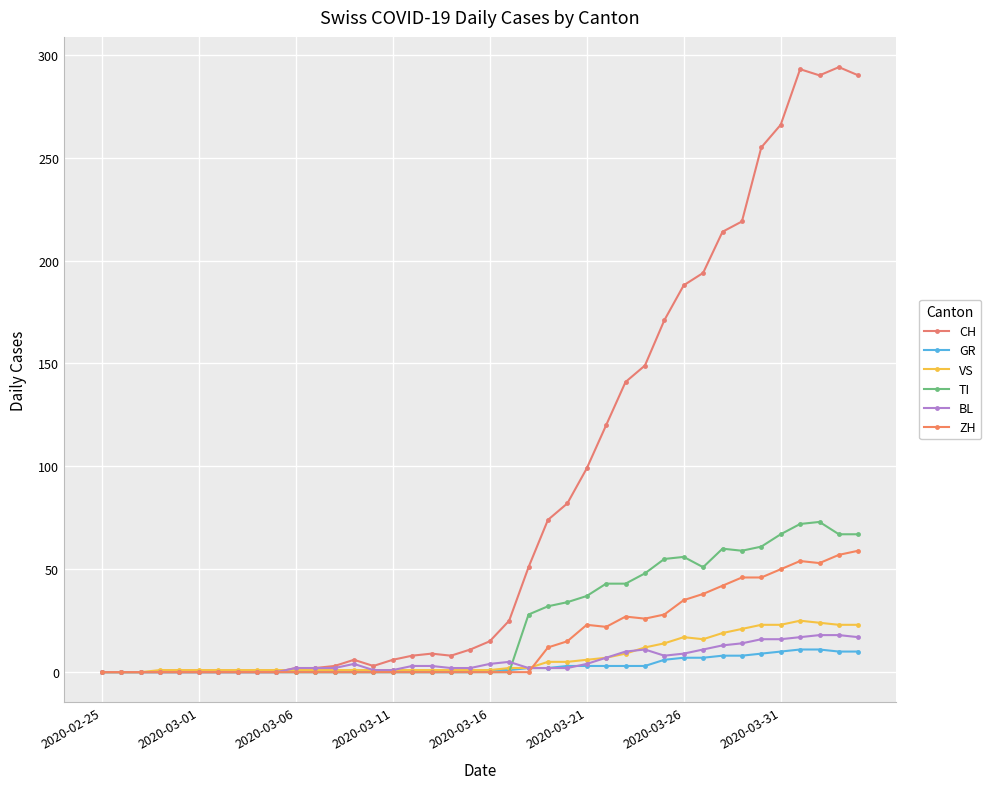

How many lines are shown in the chart?

6